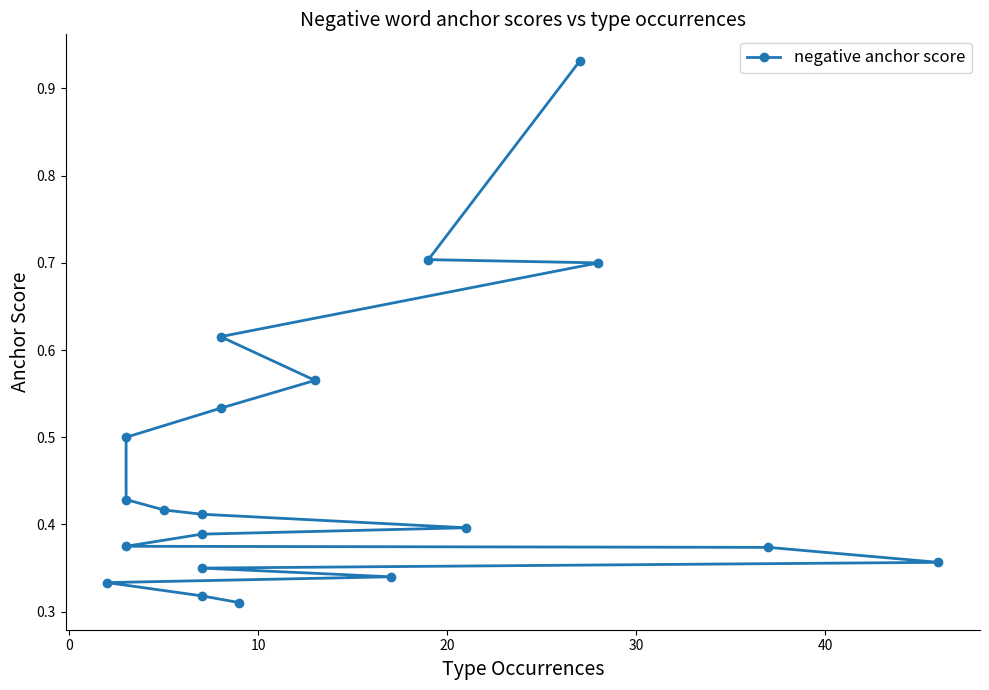

What is the difference between the second highest and minimum values?

0.4